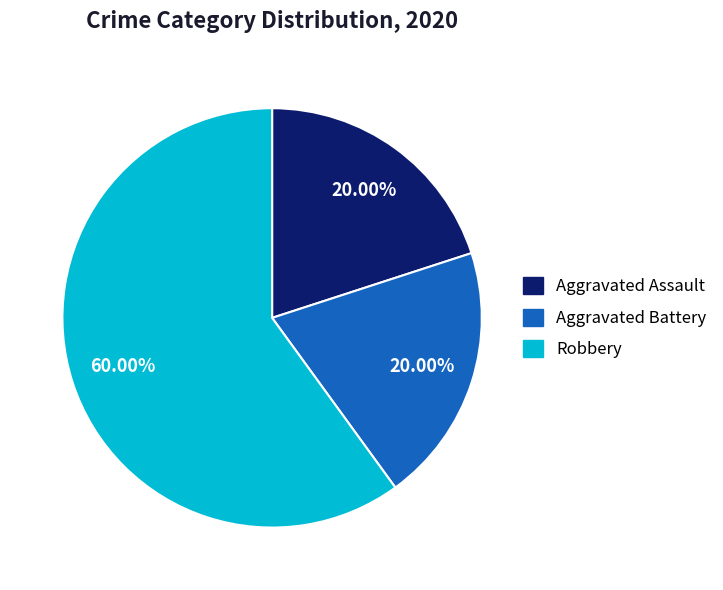

What is the ratio of the value at Aggravated Battery to the value at Aggravated Assault?

1.0